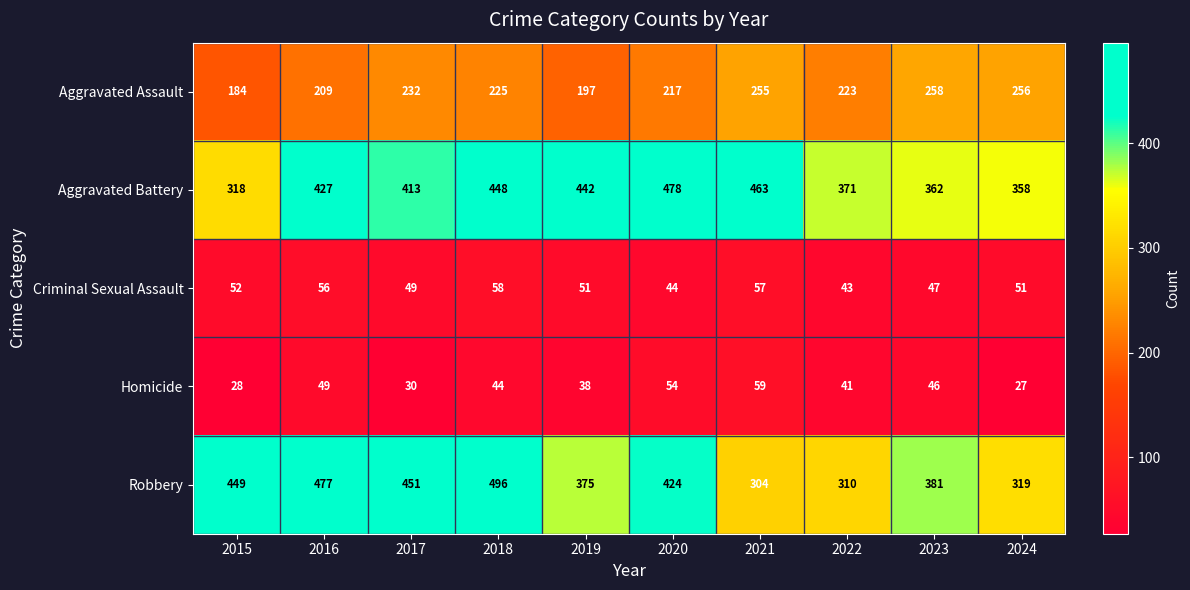

Which series has the largest range (max minus min)?

Robbery